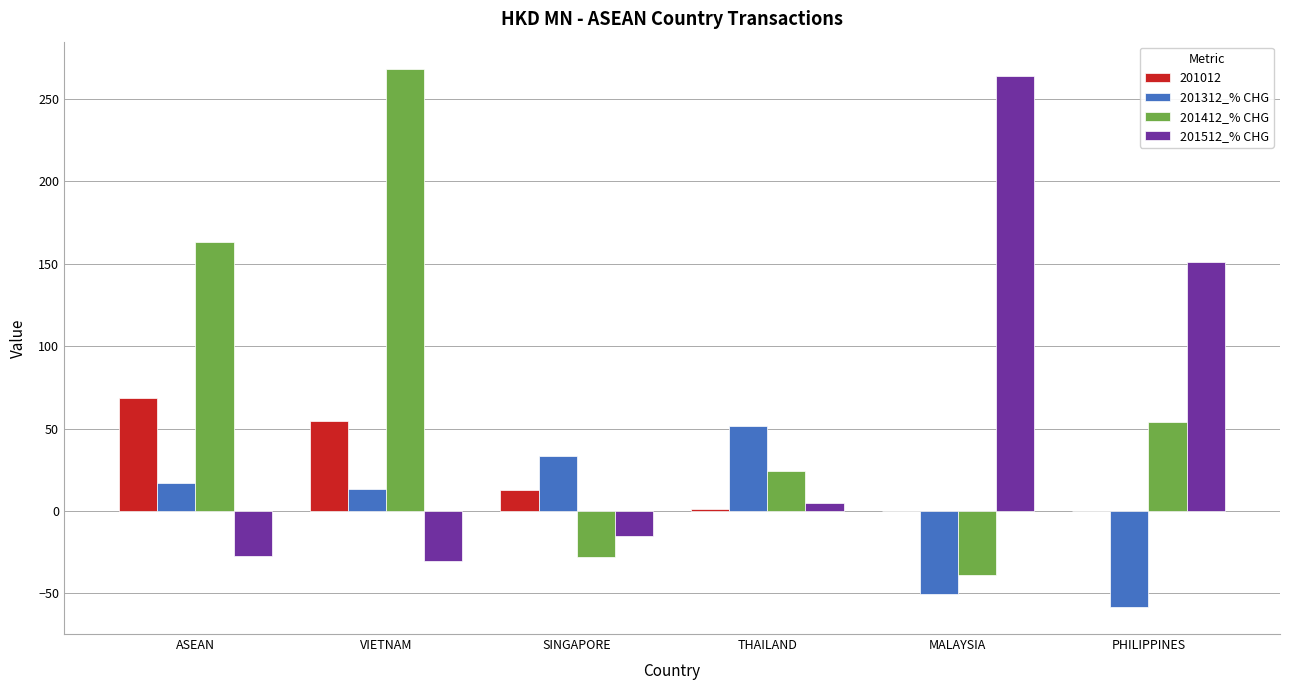

Which series has the largest total across all categories?

201412_% CHG